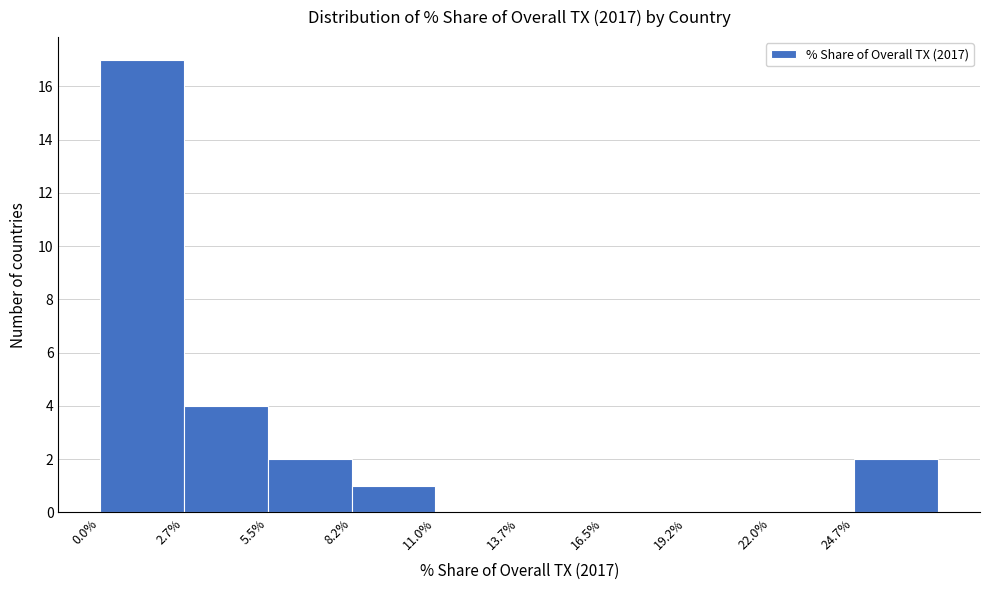

Reading left to right, transcribe this chart: for each bar, give the range it covers on the x-axis and its height. Neither the bar edges nor the heights are printed on the chart, so give them approximately, as read against the axes.

0.0 to 2.5: 17
2.5 to 5.5: 4
5.5 to 8.0: 2
8.0 to 11.0: 1
11.0 to 13.5: 0
13.5 to 16.5: 0
16.5 to 19.0: 0
19.0 to 22.0: 0
22.0 to 24.5: 0
24.5 to 27.5: 2